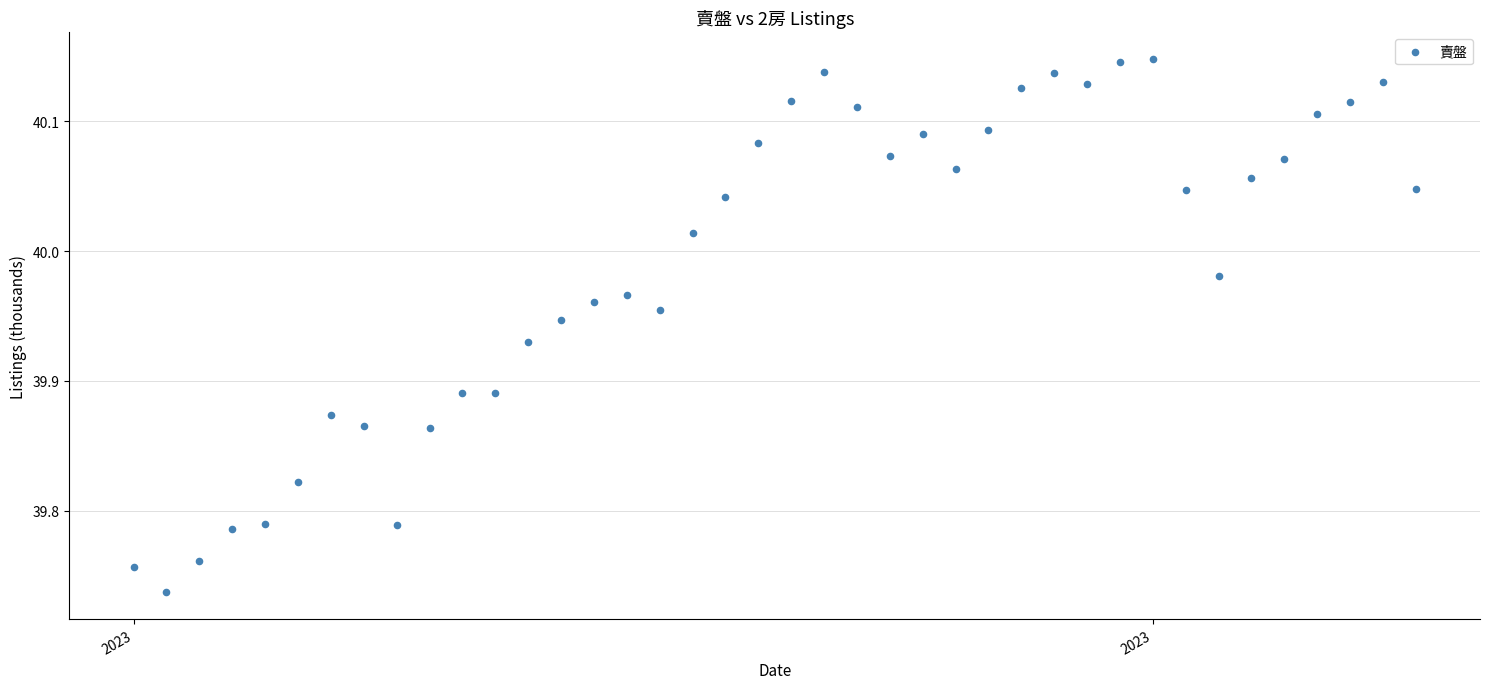

What is the range of X values (max minus min)?

39.0